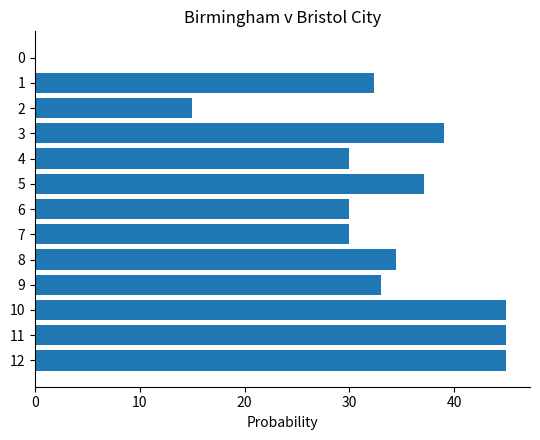

Reading bottom to top, list all the values displayed in this chart.

12=45.0	11=45.0	10=45.0	9=33.0	8=34.5	7=30.0	6=30.0	5=37.1	4=30.0	3=39.0	2=15.0	1=32.4	0=0.0